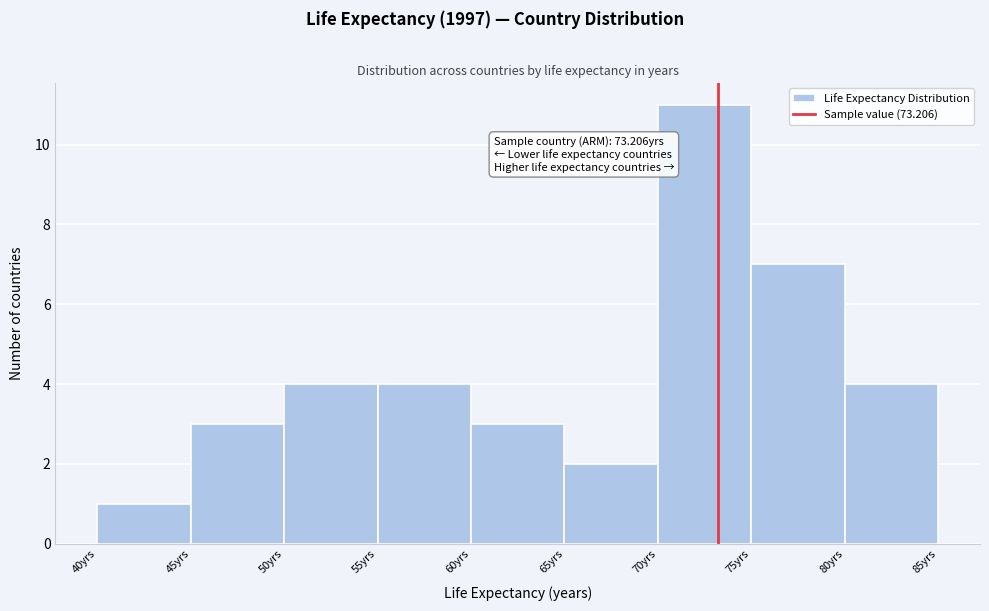

Over which range of the x-axis is the bar tallest?

70 to 75